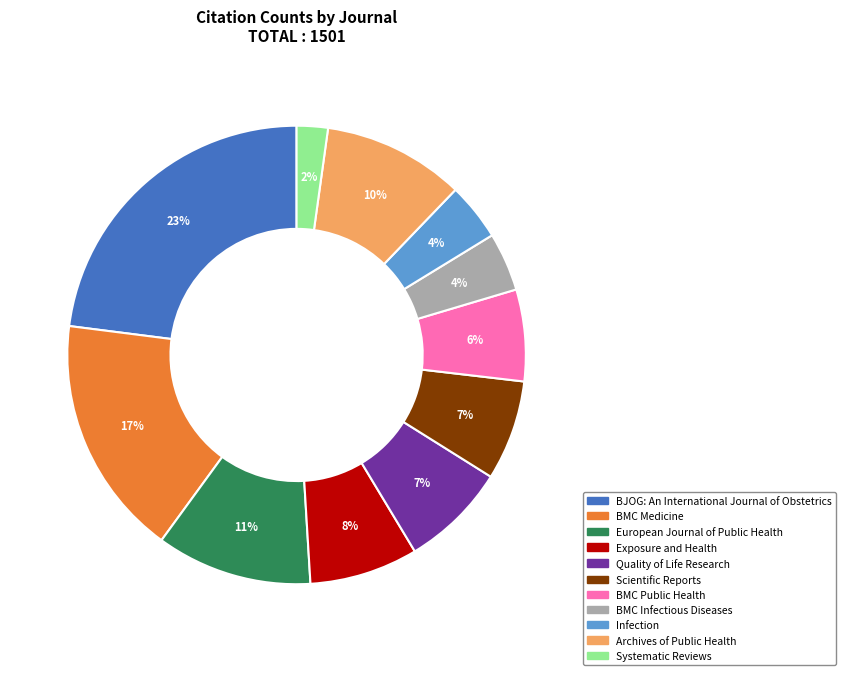

To the nearest percent, what percentage of the pie is Scientific Reports?

7%